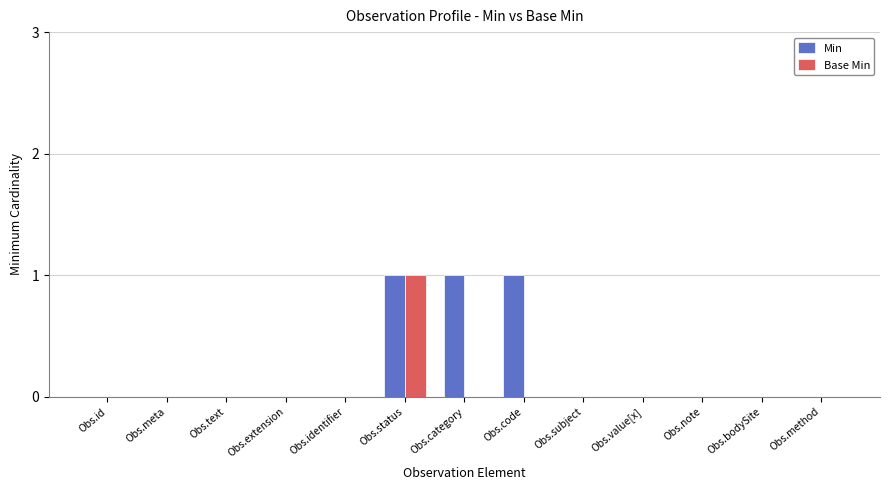

Reading left to right, transcribe all the data shown in this chart.

Min: 0	0	0	0	0	1	1	1	0	0	0	0	0
Base Min: 0	0	0	0	0	1	0	0	0	0	0	0	0